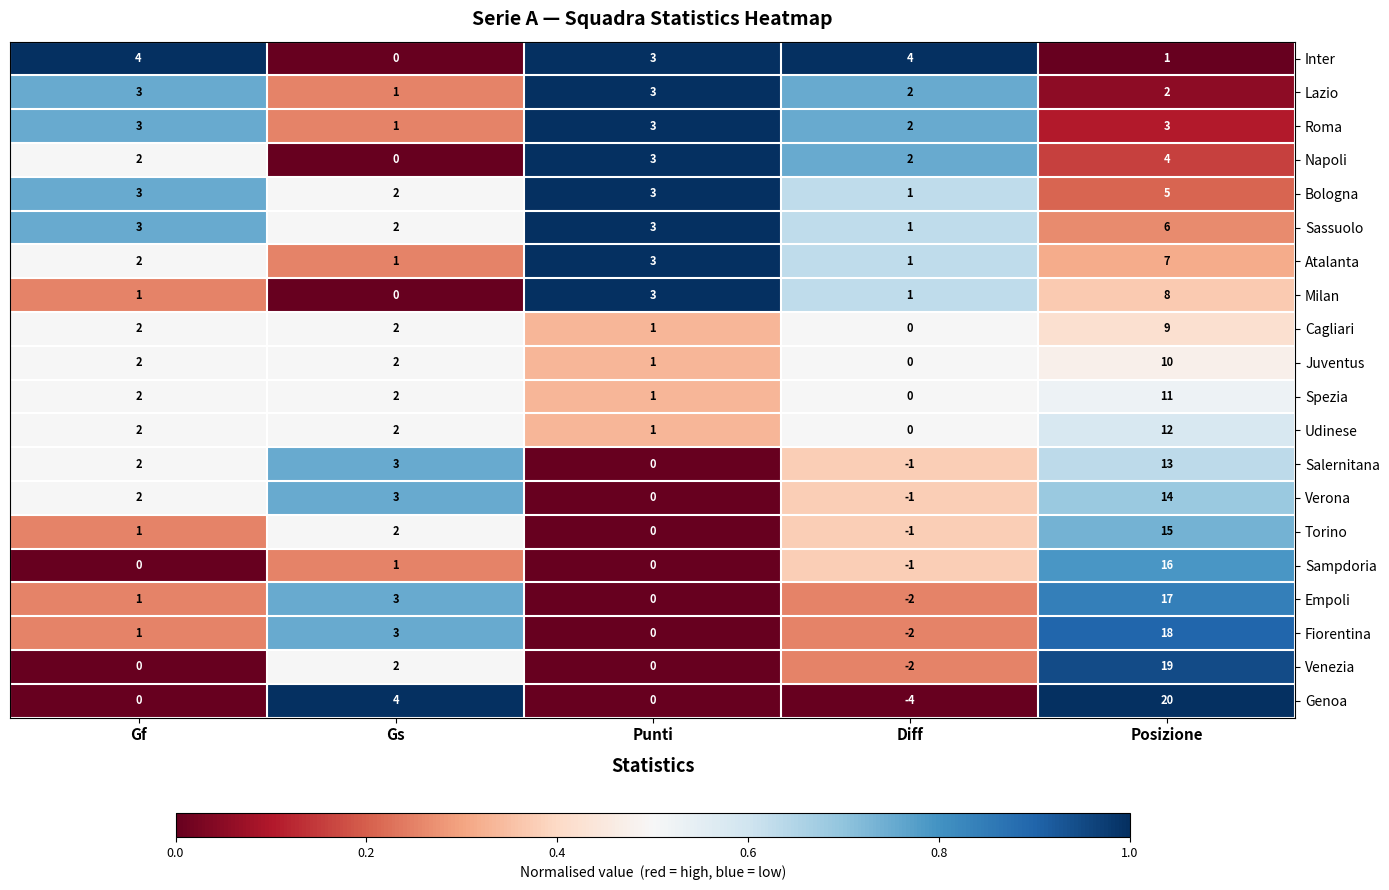

Count the Genoa values in the range 0 to 4.

3